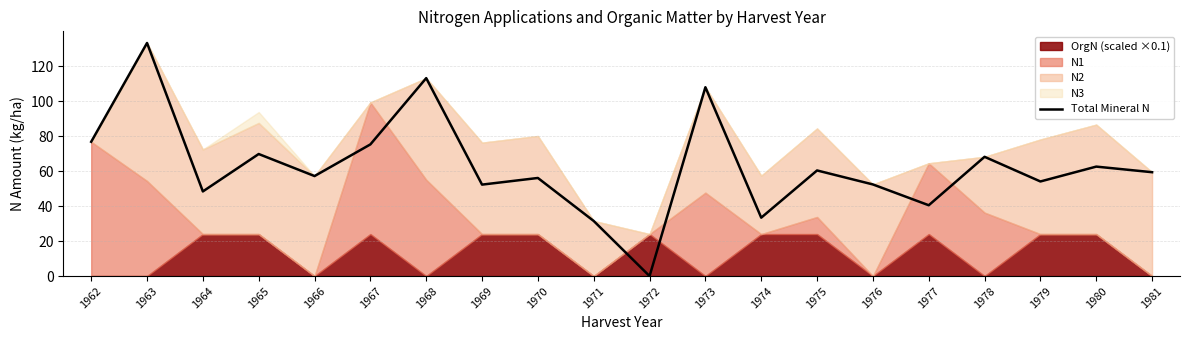

True or false: the data shows 69.8 at 1965.

True